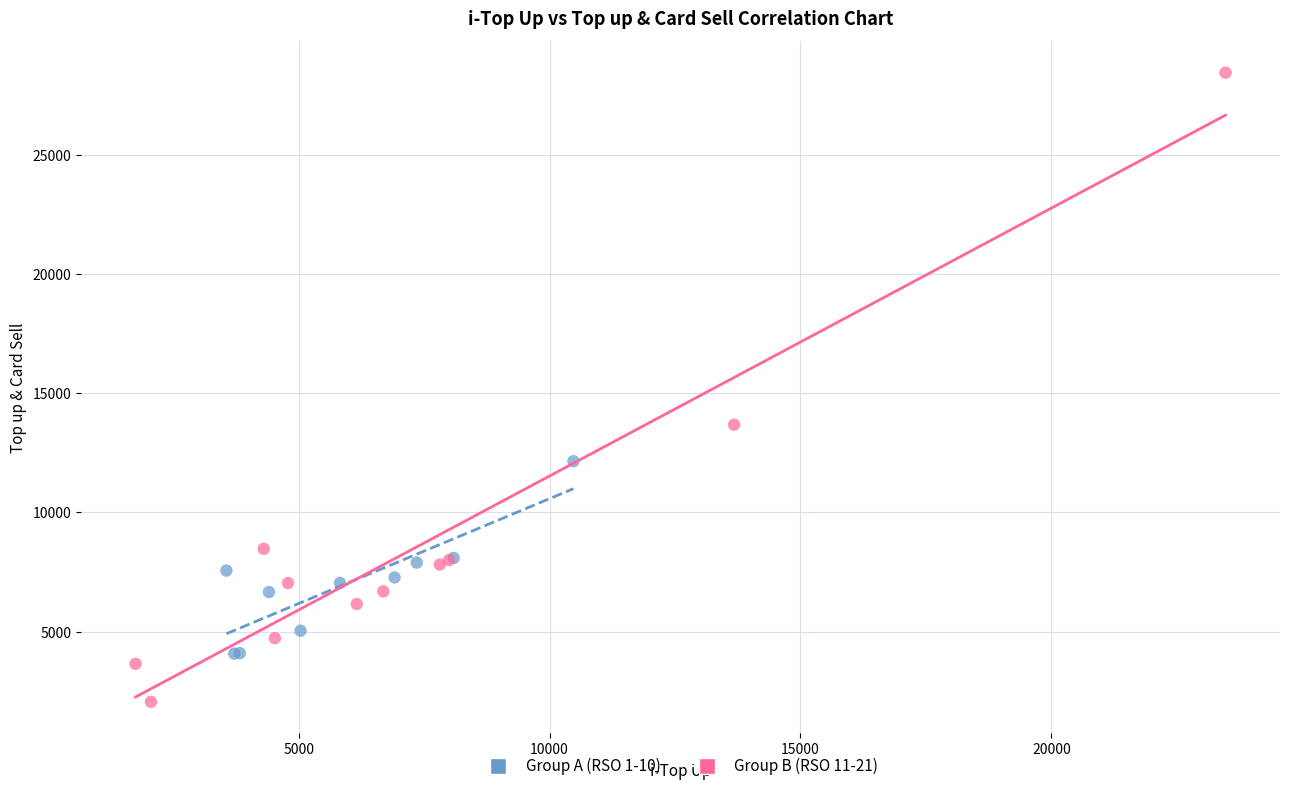

Which series contains the highest Y value?

Group B (RSO 11-21)